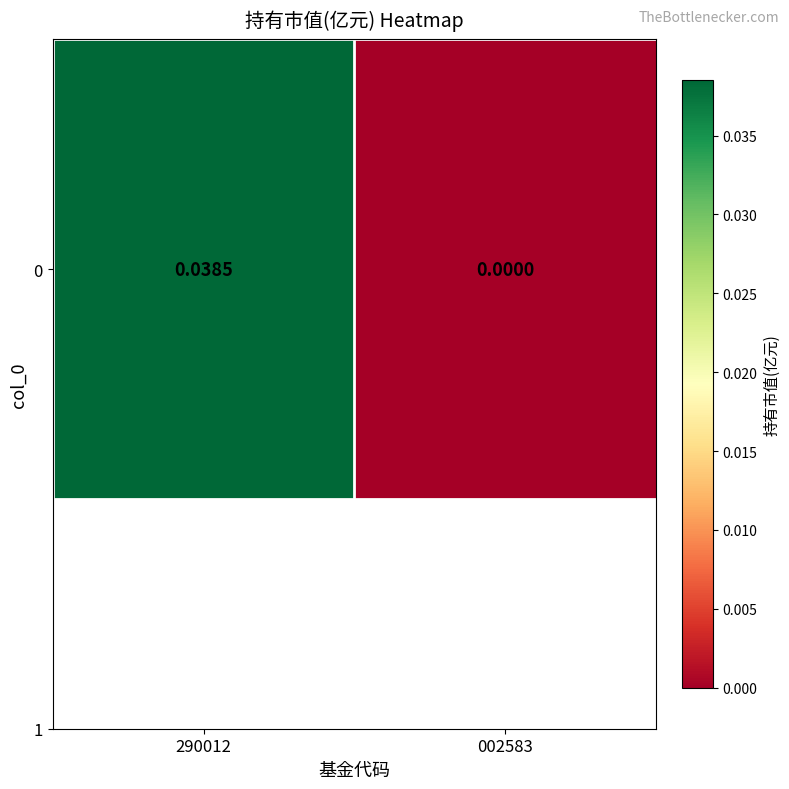

Rank the categories by value from lowest to highest.

002583, 290012